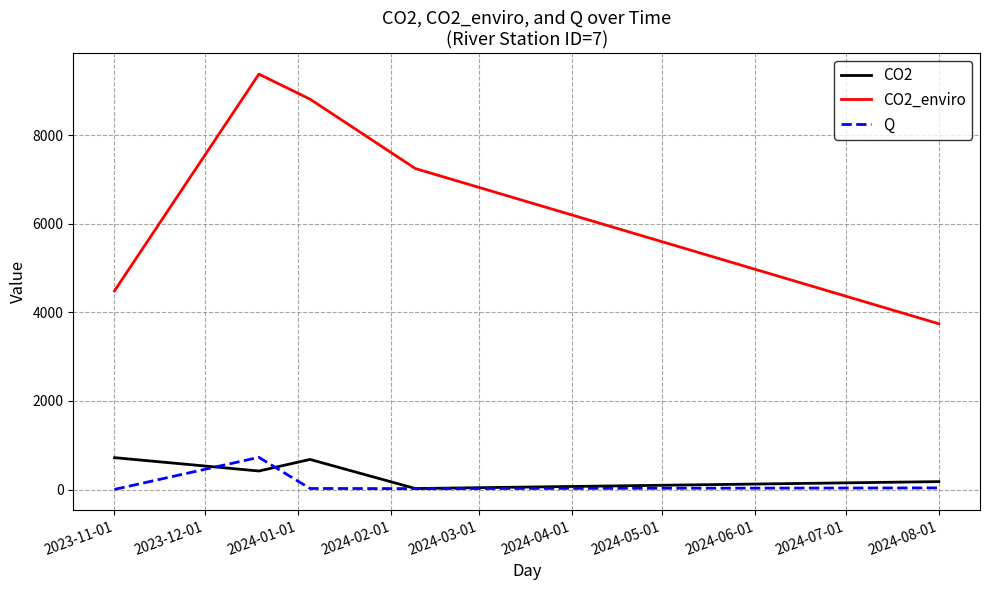

What is the sum of all CO2_enviro values?

33665.2